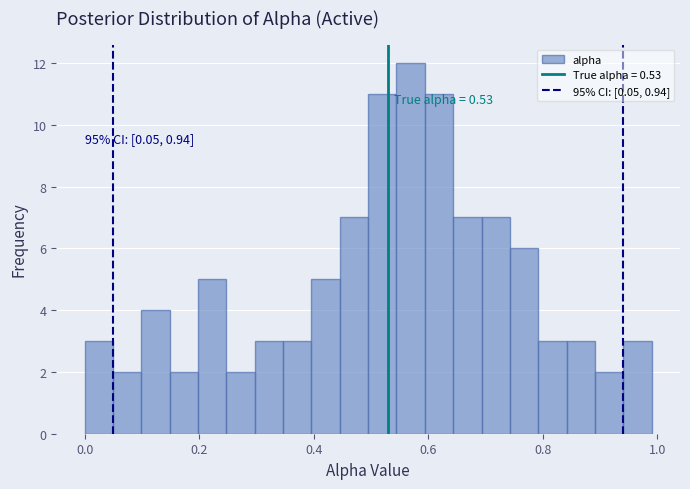

Around what value on the x-axis is the tallest bar? Give the approximate position of its centre, as read against the axis.

0.56